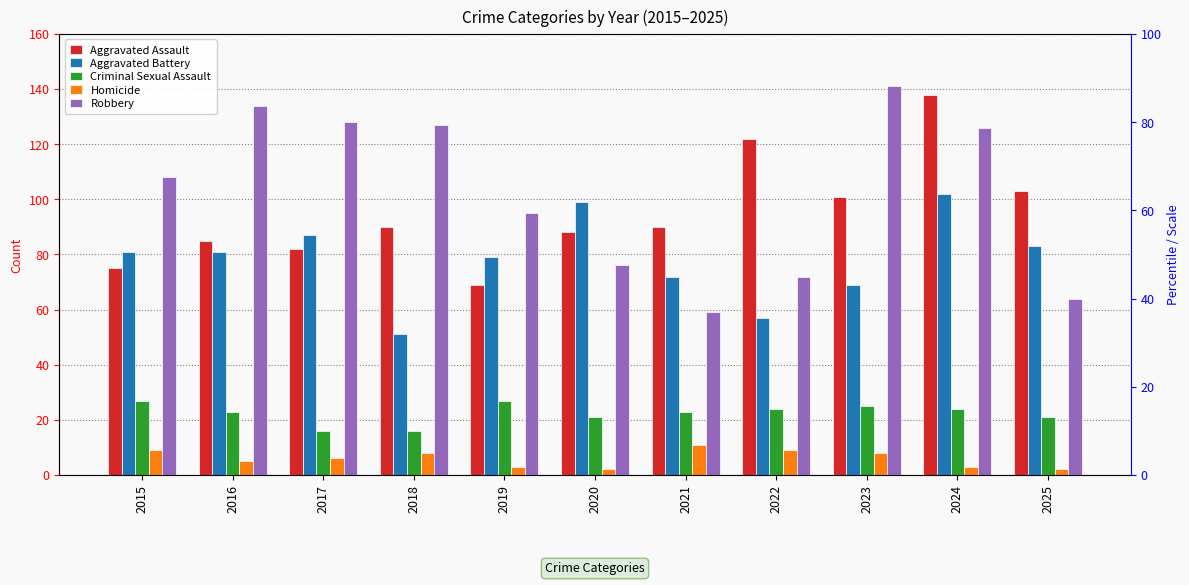

Reading left to right, list all the values displayed in this chart.

Aggravated Assault: 2015=75	2016=85	2017=82	2018=90	2019=69	2020=88	2021=90	2022=122	2023=101	2024=138	2025=103
Aggravated Battery: 2015=81	2016=81	2017=87	2018=51	2019=79	2020=99	2021=72	2022=57	2023=69	2024=102	2025=83
Criminal Sexual Assault: 2015=27	2016=23	2017=16	2018=16	2019=27	2020=21	2021=23	2022=24	2023=25	2024=24	2025=21
Homicide: 2015=9	2016=5	2017=6	2018=8	2019=3	2020=2	2021=11	2022=9	2023=8	2024=3	2025=2
Robbery: 2015=108	2016=134	2017=128	2018=127	2019=95	2020=76	2021=59	2022=72	2023=141	2024=126	2025=64